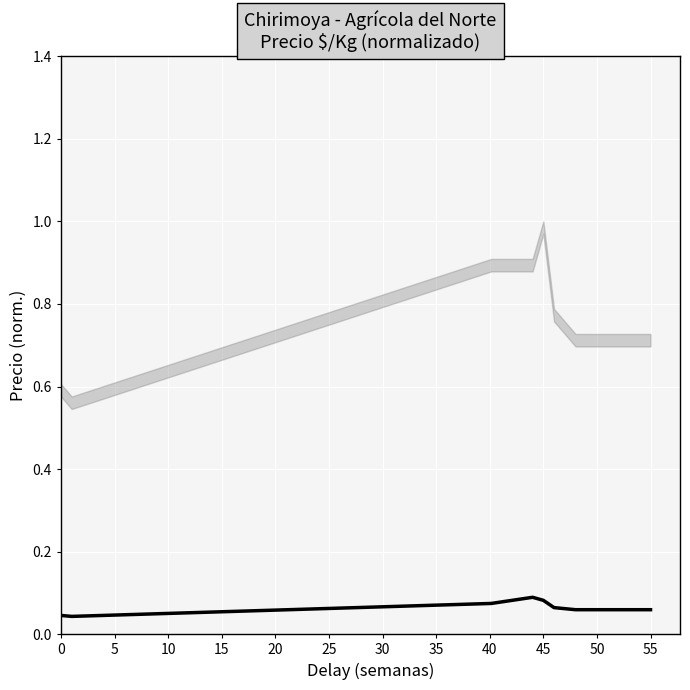

What is the label of the 10th point from the left?

55